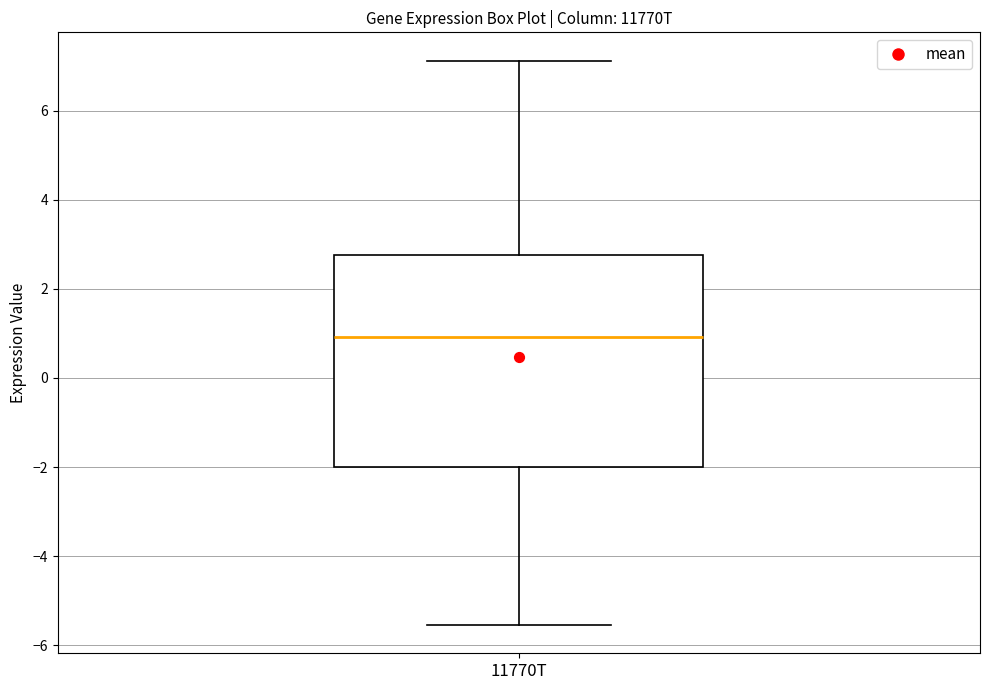

Where does the median line of the box for 11770T sit on the y-axis? The values are not printed on the chart, so give them approximately, as read against the axis.

1.0